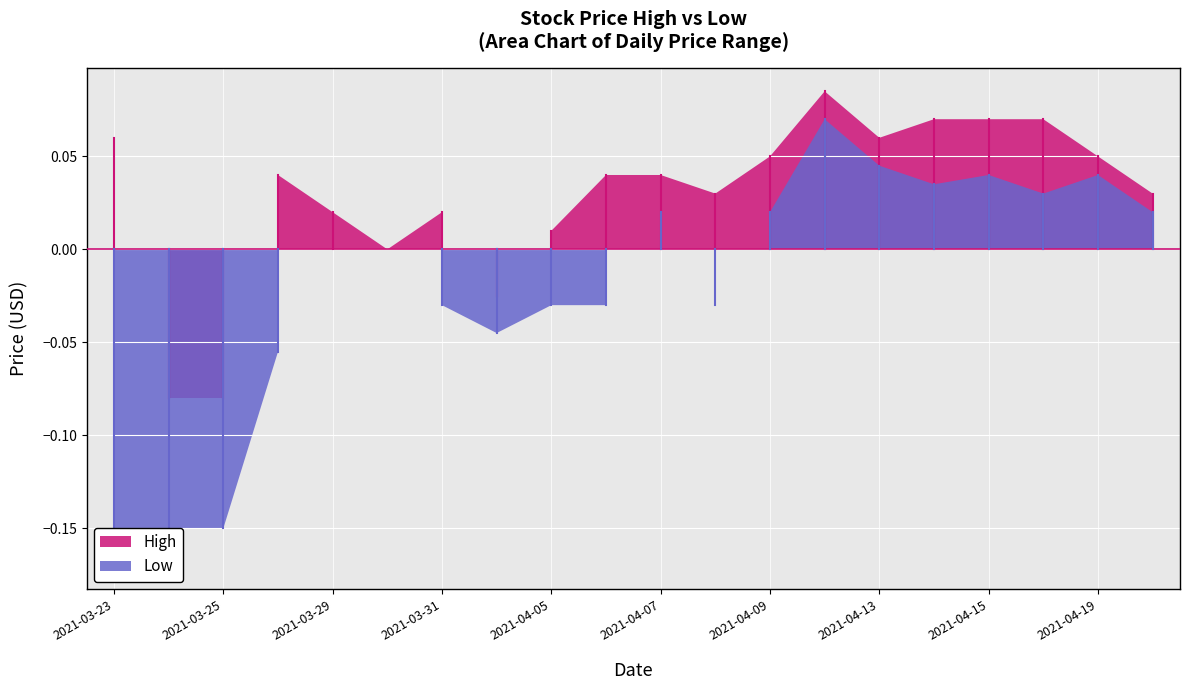

True or false: Low and High intersect in this chart.

False